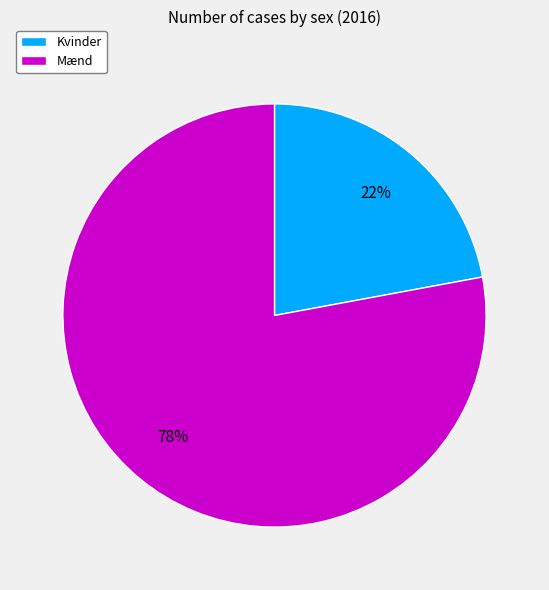

What is the ratio of the value at Mænd to the value at Kvinder?

3.5